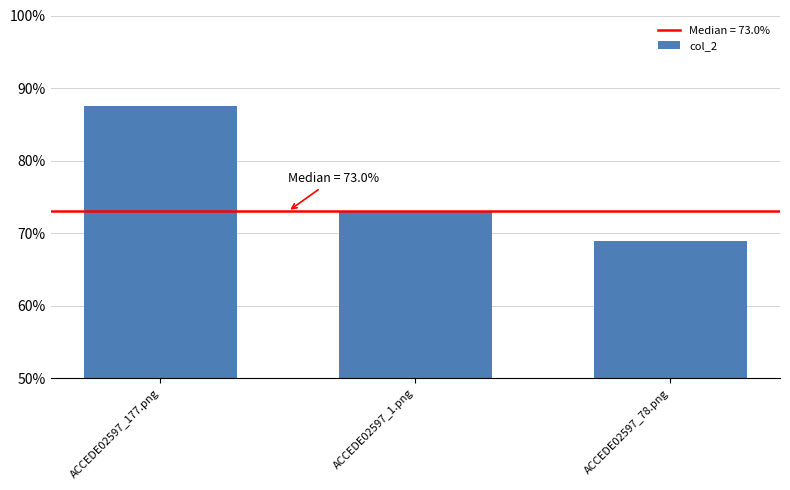

What is the label of the 1st bar from the right?

ACCEDE02597_78.png